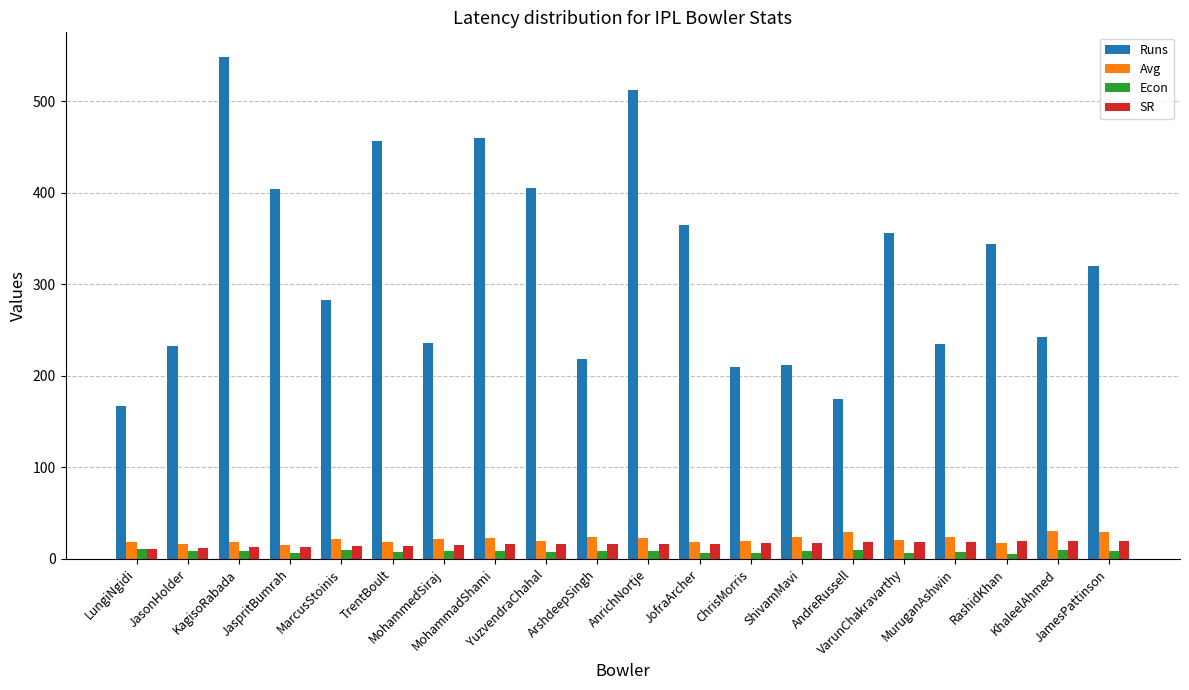

What is the label of the 19th bar from the left?

KhaleelAhmed